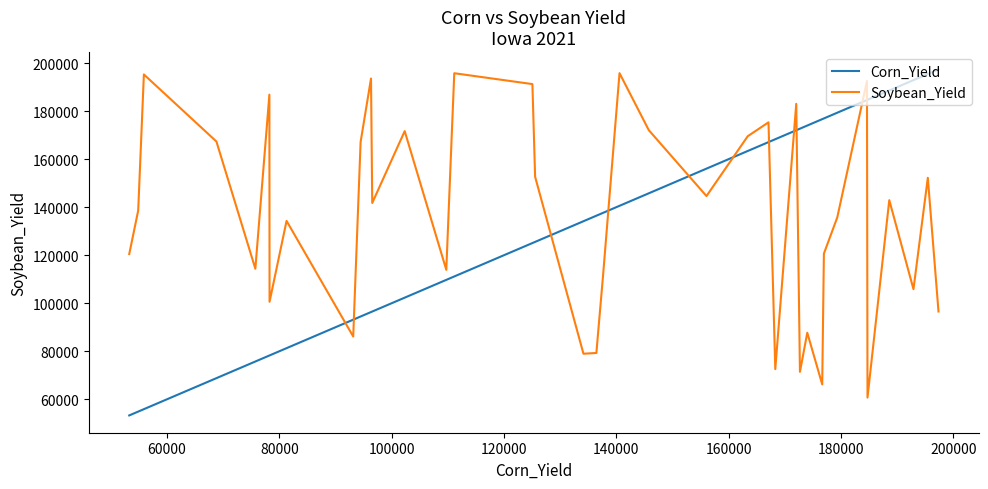

At how many categories does at least one series exceed 73092?

40